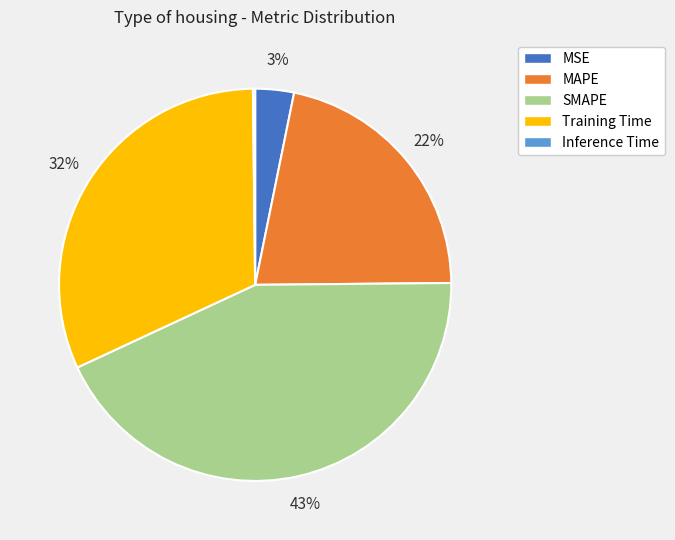

What is the largest slice in the pie chart?

SMAPE